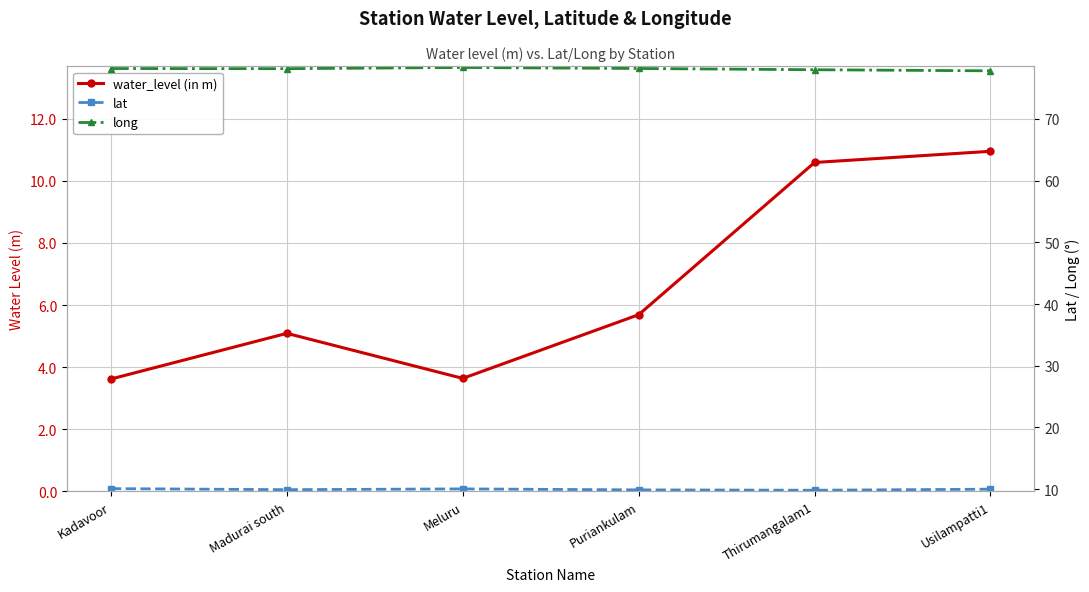

What is the value of the long point at the 1st from the left?

78.2